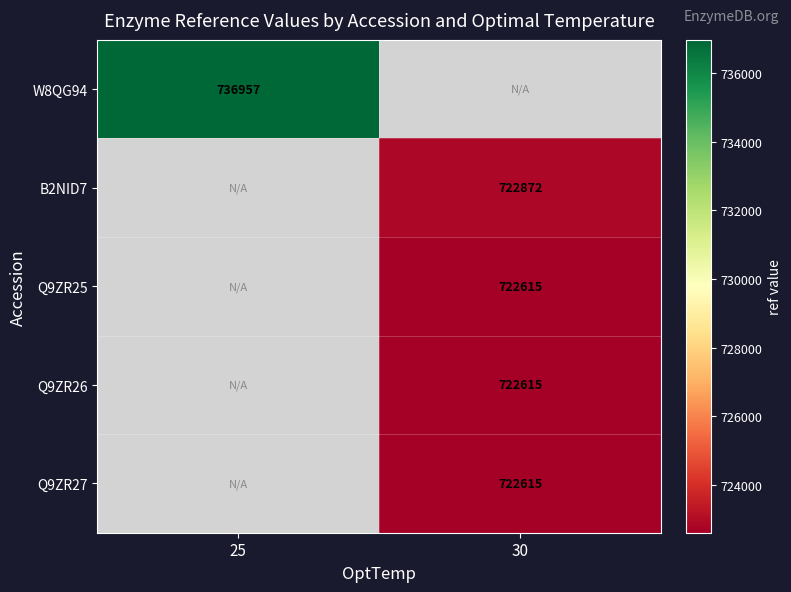

Is the value of Q9ZR26 at 30 greater than the value of B2NID7 at 30?

No